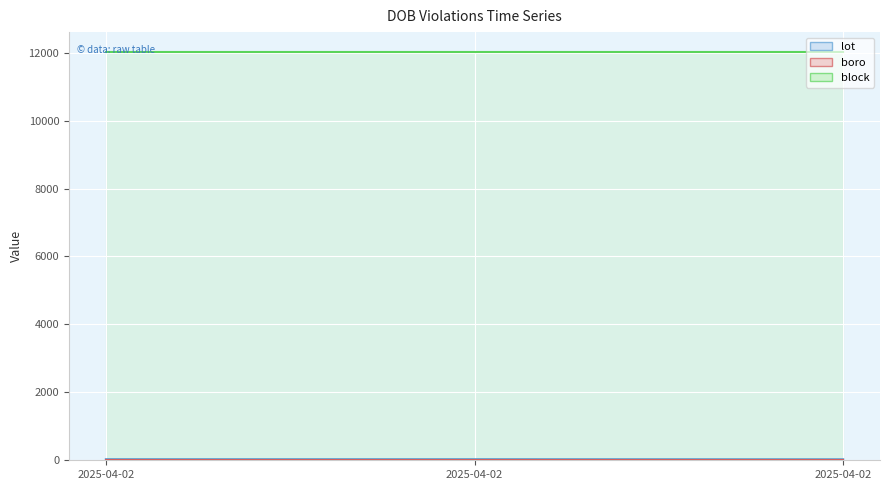

Reading left to right, transcribe all the data shown in this chart.

lot: 32	32	30
boro: 4	4	4
block: 12005	12005	12005